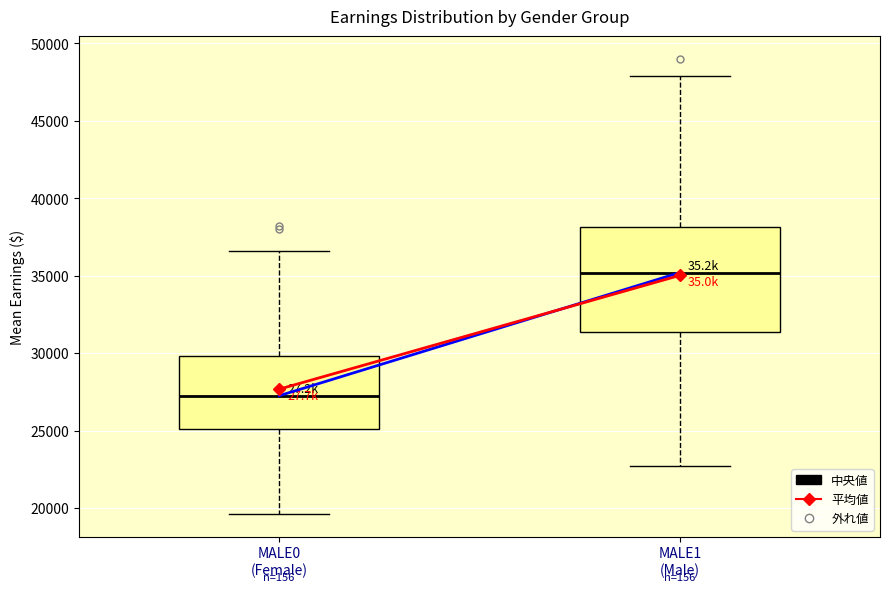

Comparing the boxes themselves (not the whiskers), which one is the tallest?

MALE1 (Male)